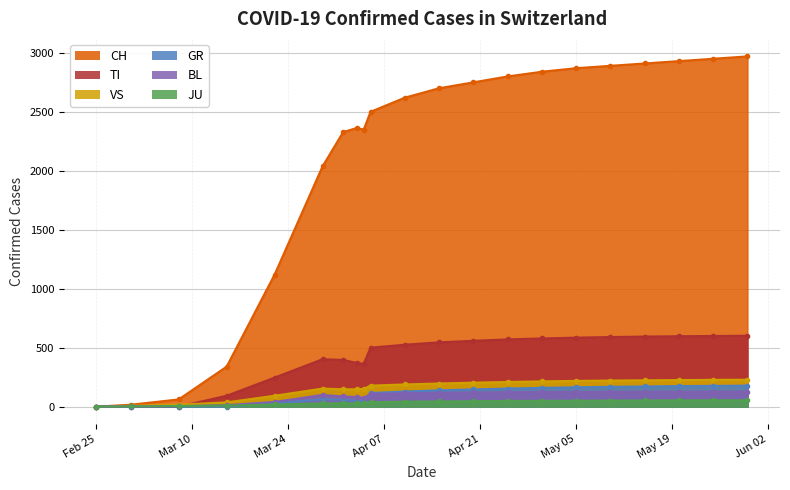

How many distinct data groups are displayed?

6